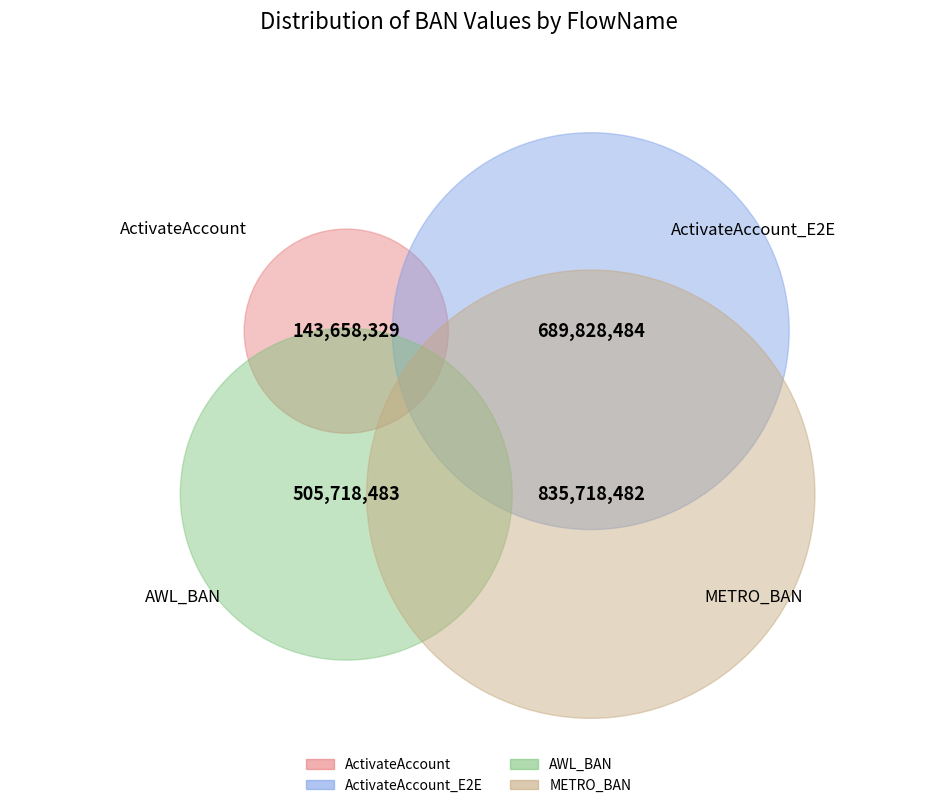

What is the ratio of the value at ActivateAccount_E2E to the value at ActivateAccount?

4.8